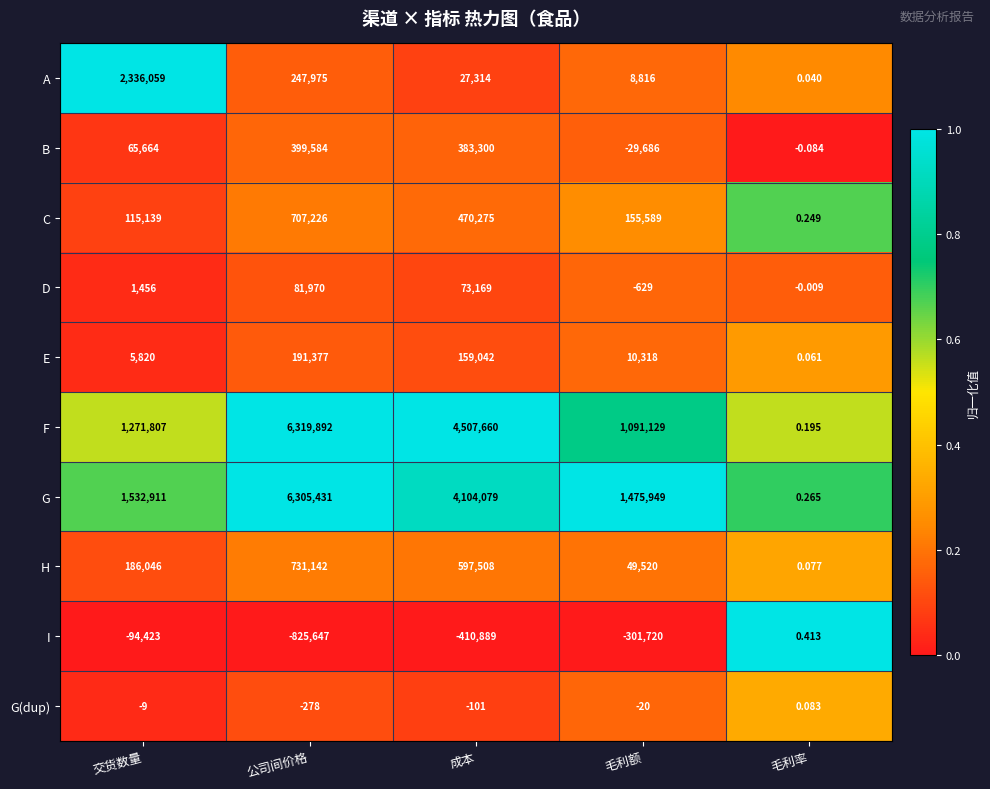

What is the total value across all series at 成本?

9911357.0